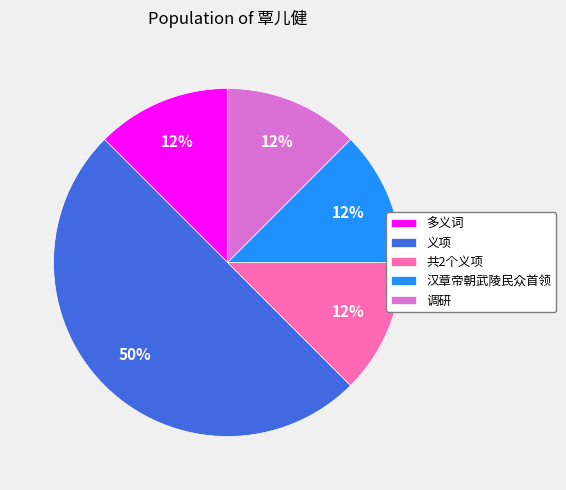

Do 多义词 and 共2个义项 together represent more than half of the pie?

No